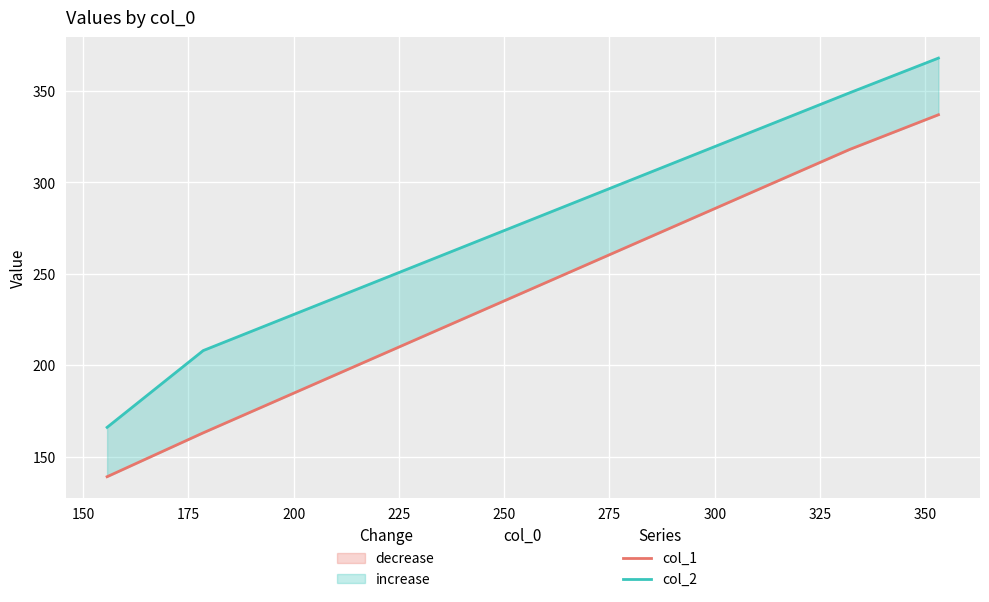

What is the sum of all col_2 values?

1091